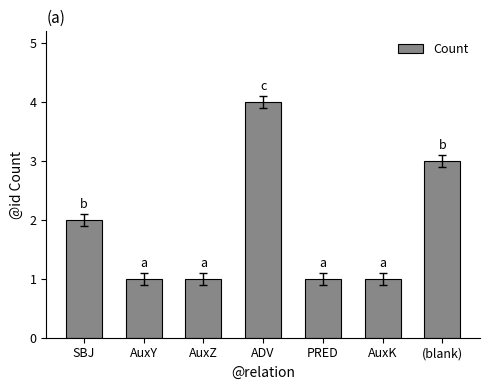

What is the approximate value at ADV?

4